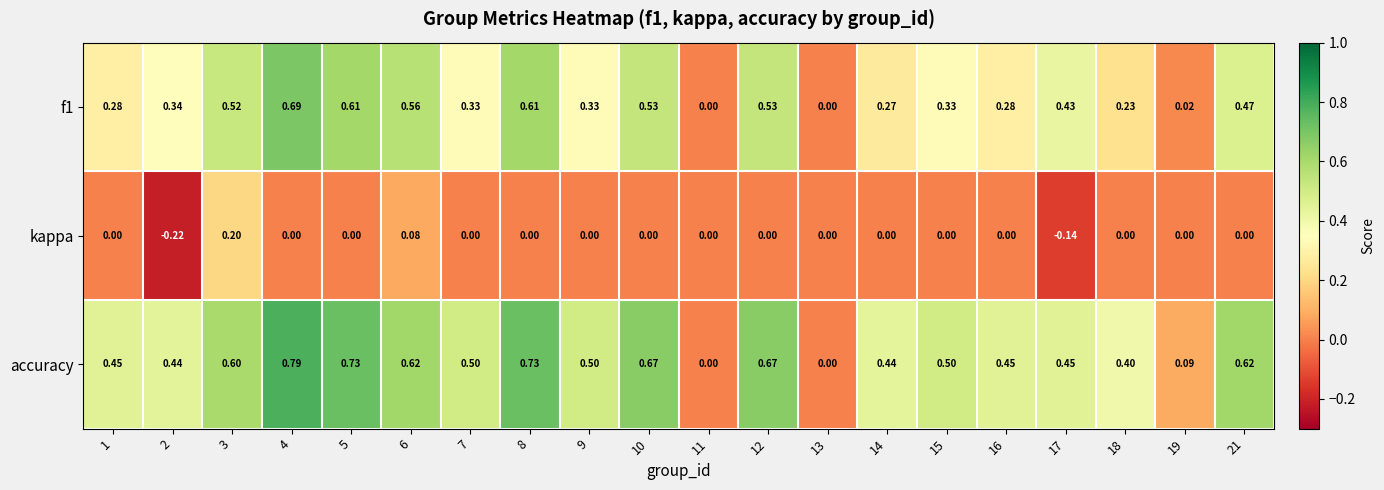

Which label corresponds to the smallest value in the chart?

2